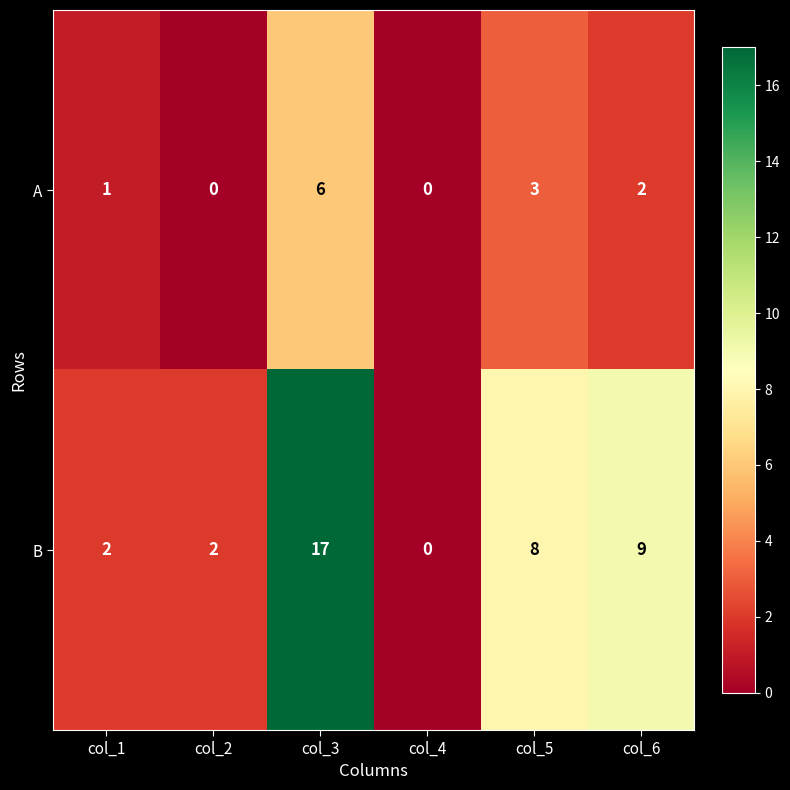

The value of B at col_3 is 17. True or false?

True